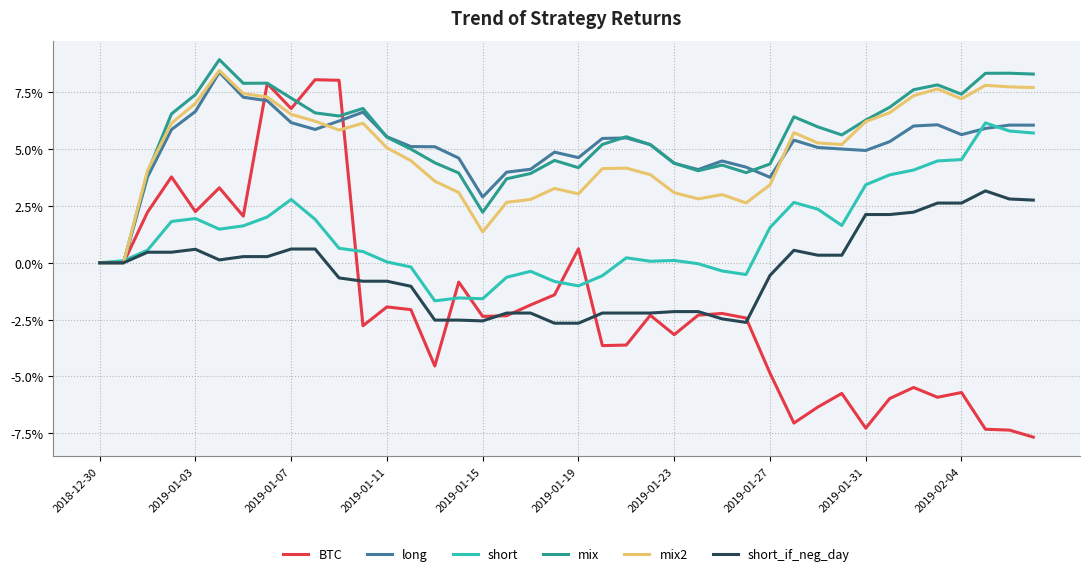

Does the chart display data point markers on the line(s)?

No